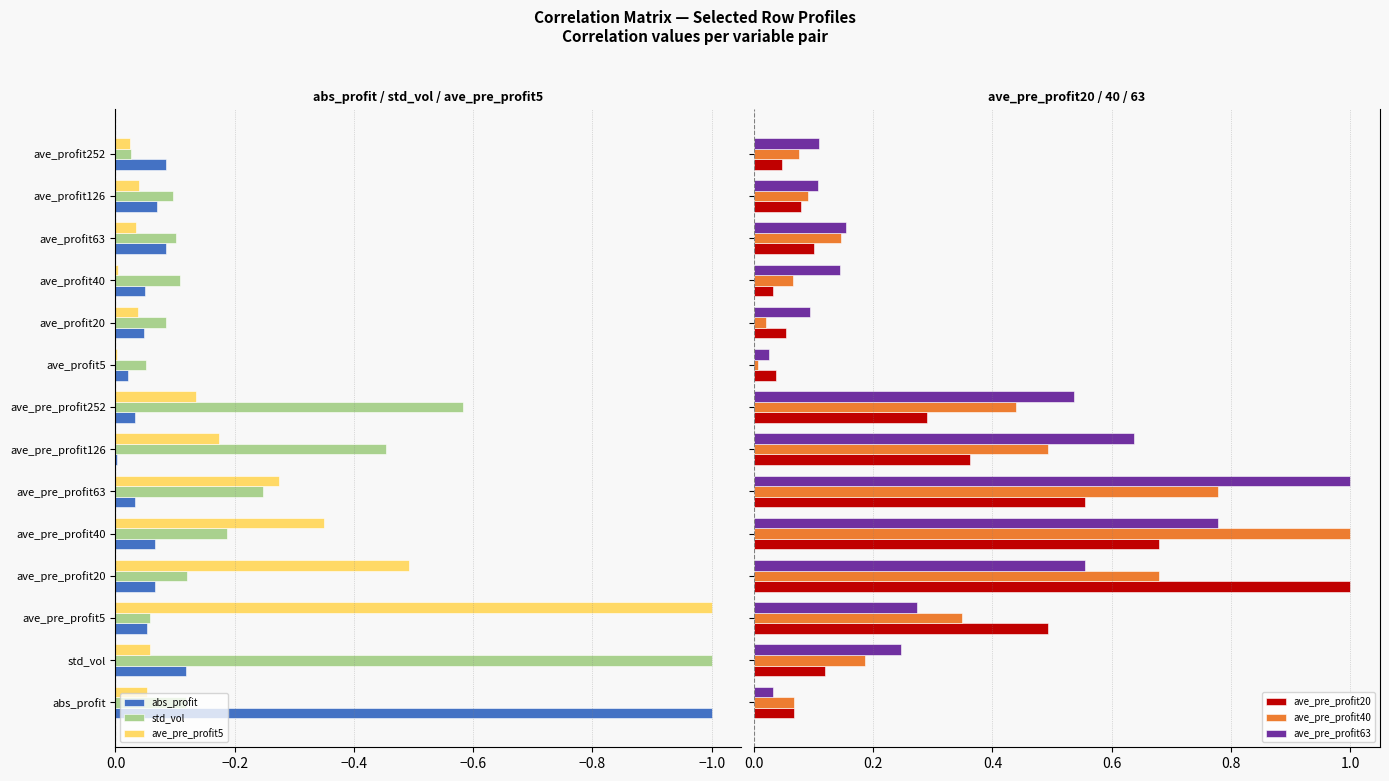

True or false: std_vol has a value of -0.1 at ave_profit40.

True